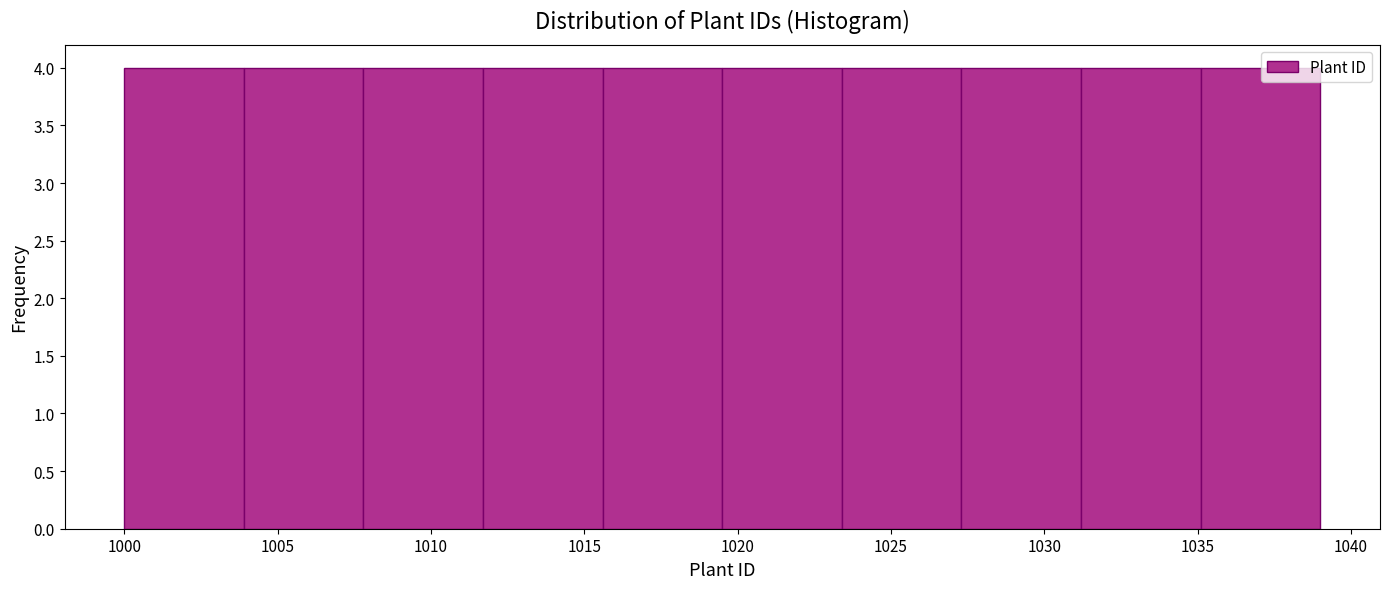

Reading left to right, list every bar in this chart as the range it spans on the x-axis followed by its height. Neither the bar edges nor the heights are printed on the chart, so give them approximately, as read against the axes.

1000.0 to 1003.9: 4
1003.9 to 1007.8: 4
1007.8 to 1011.7: 4
1011.7 to 1015.6: 4
1015.6 to 1019.5: 4
1019.5 to 1023.4: 4
1023.4 to 1027.3: 4
1027.3 to 1031.2: 4
1031.2 to 1035.1: 4
1035.1 to 1039.0: 4